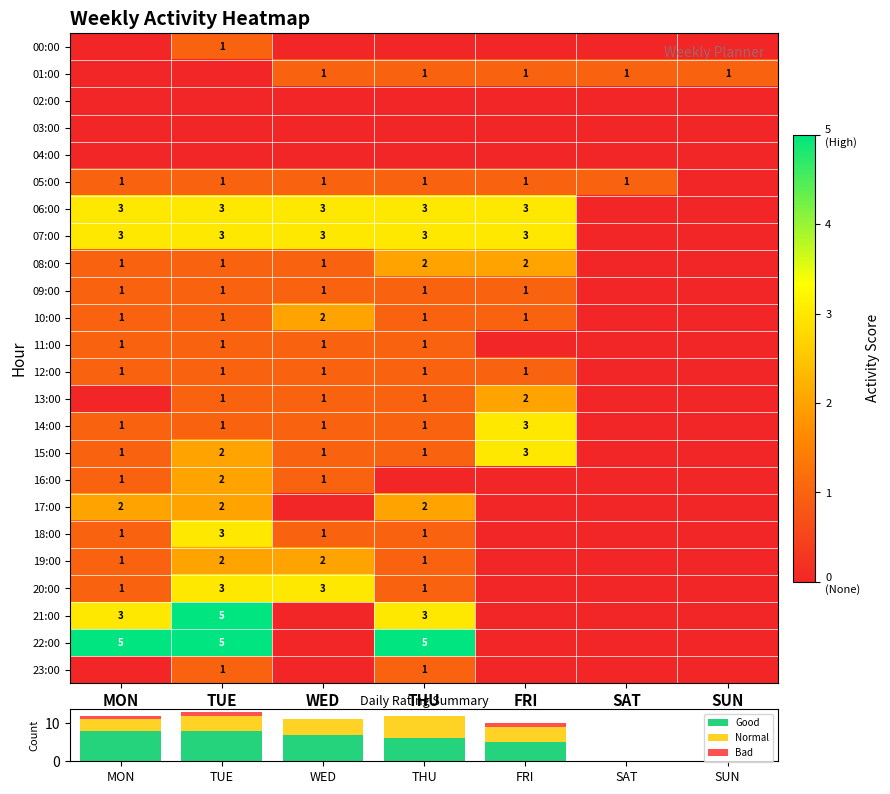

What is the total value across all series at SAT?

2